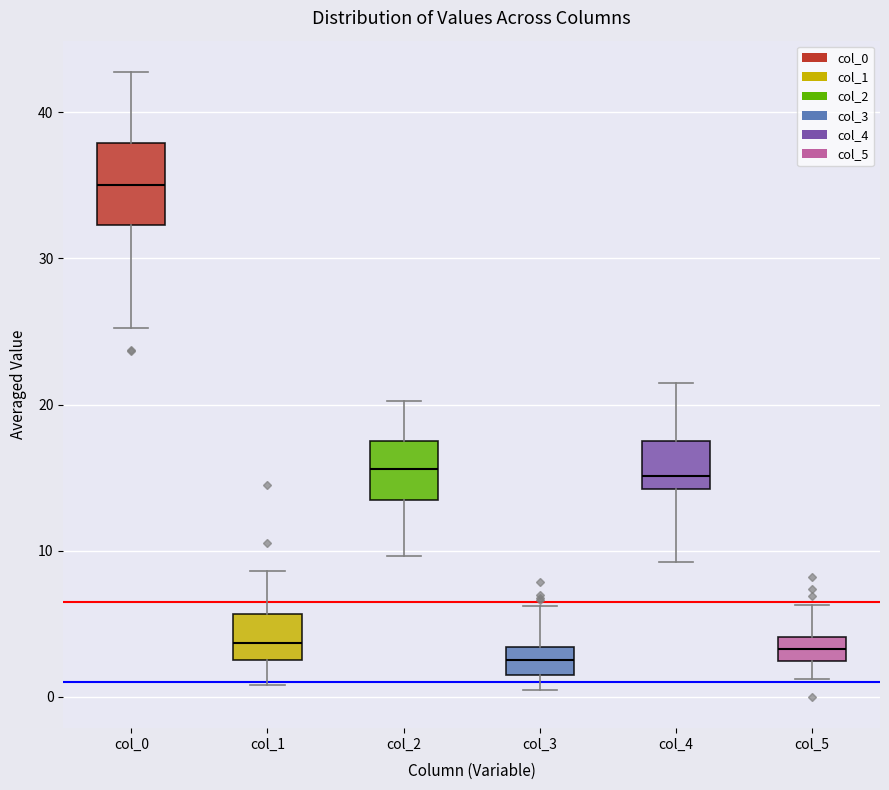

Which box's median line is the highest?

col_0